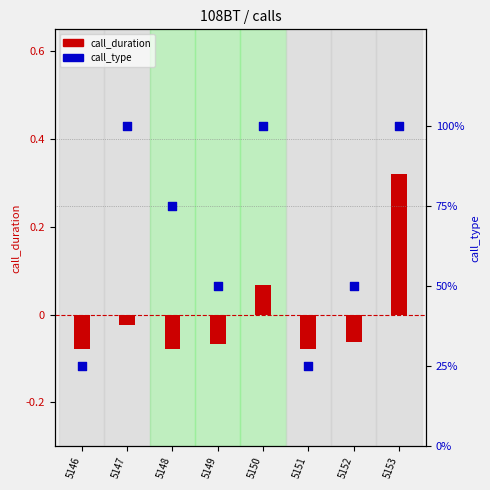

At how many categories does at least one series exceed 89?

3